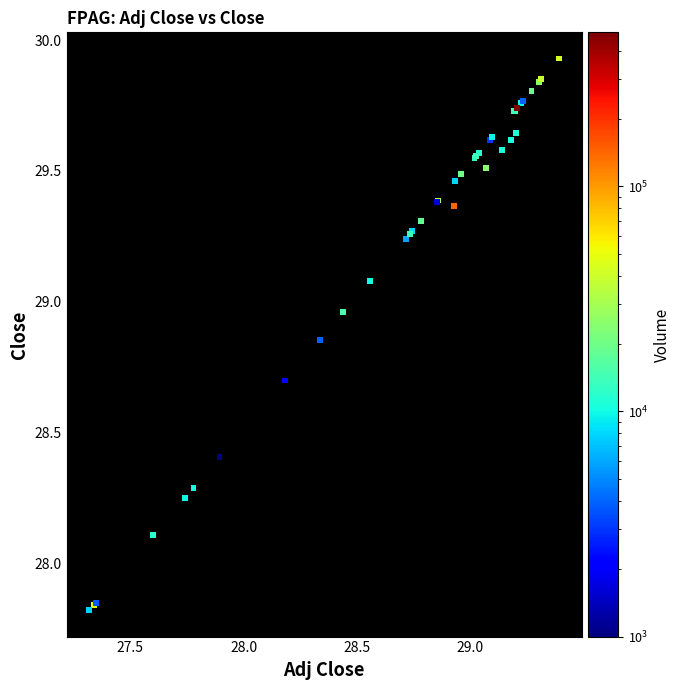

What Y value in the scatter plot is closest to 28?

28.1